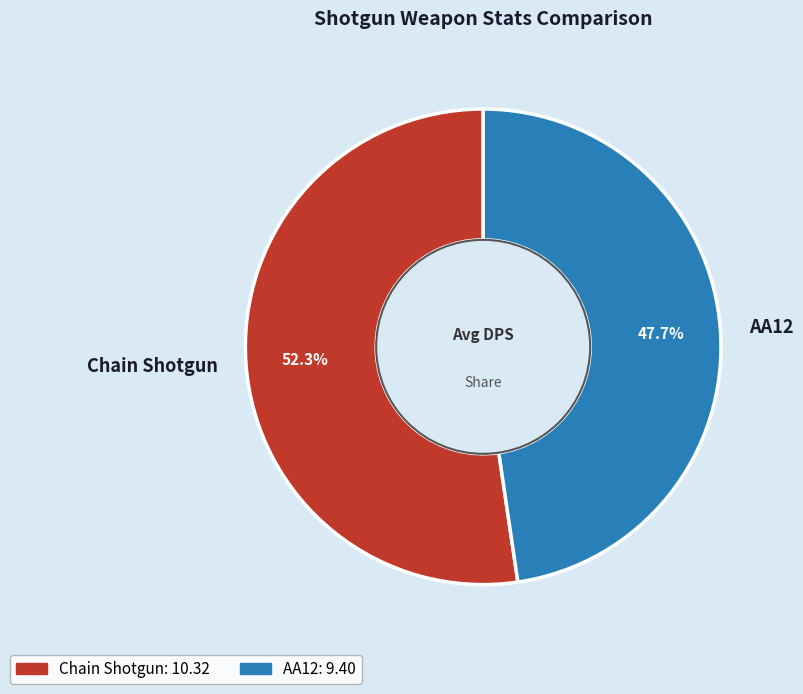

How many slices are in this pie chart?

2